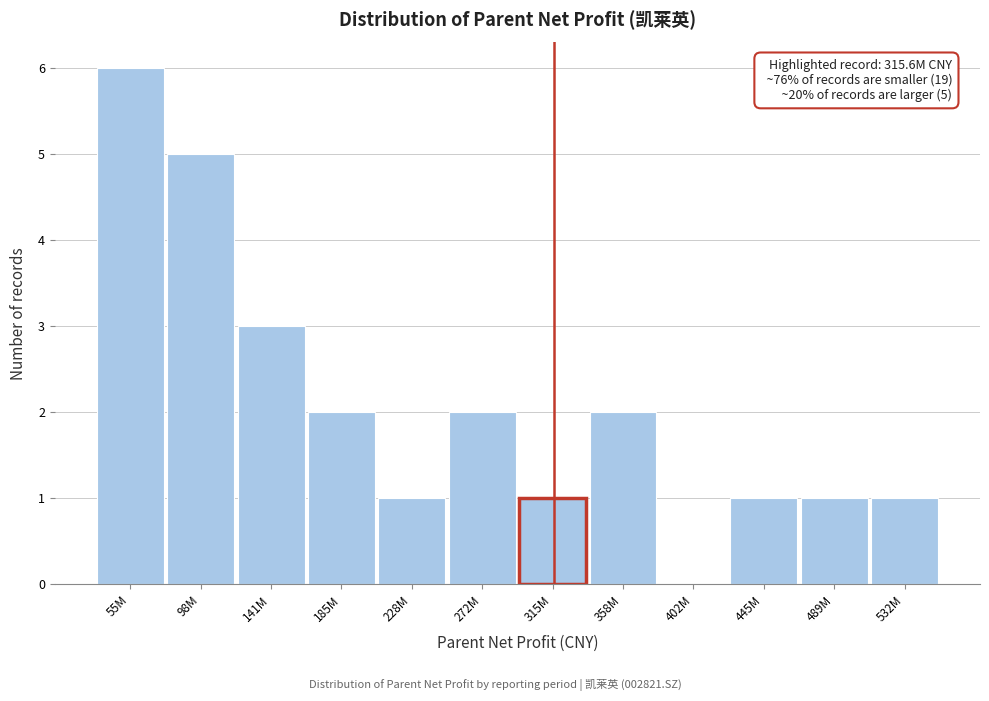

Reading right to left, what are all the values shown in this chart?

532M=1	489M=1	445M=1	402M=0	358M=2	315M=1	272M=2	228M=1	185M=2	141M=3	98M=5	55M=6